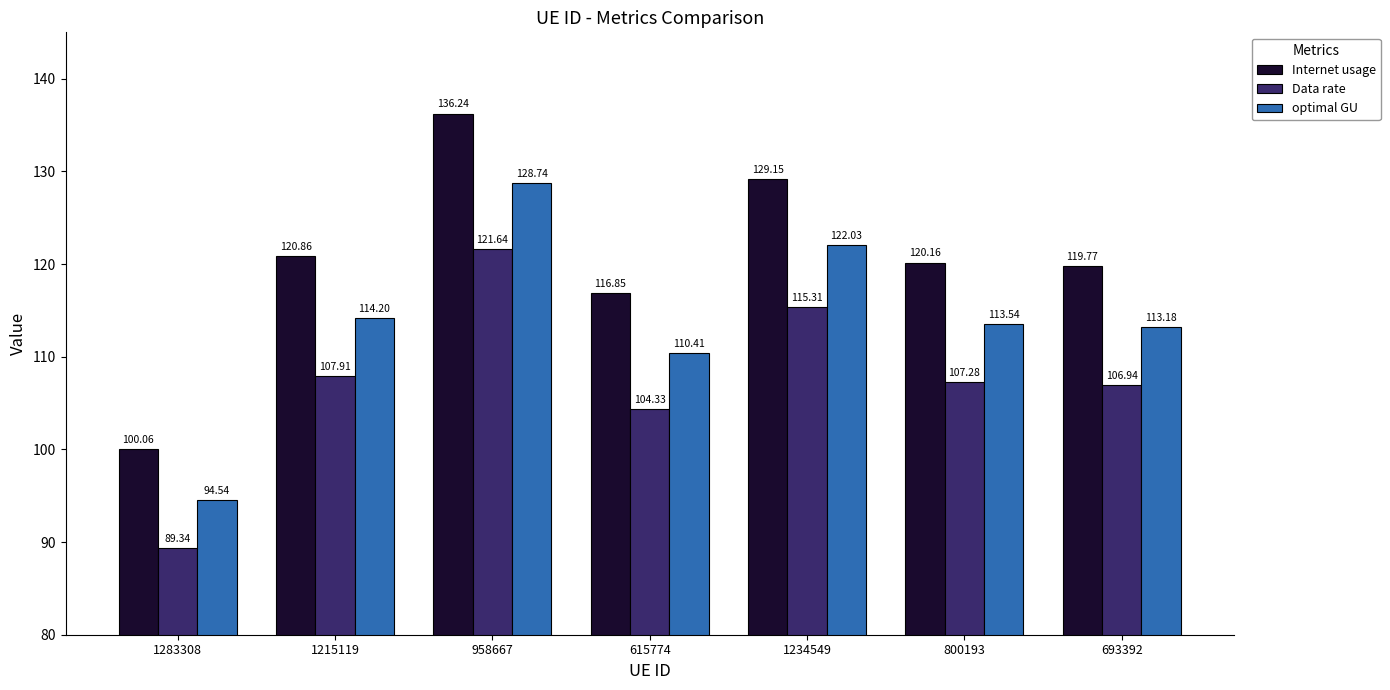

Is it true that Internet usage equals 120.9 at 1215119?

True